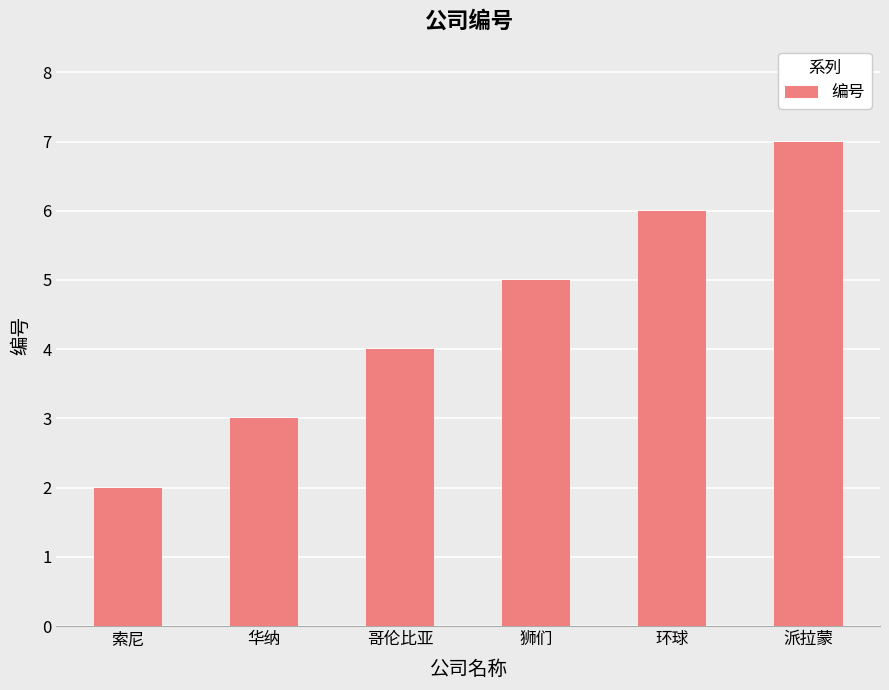

What is the ratio of the value at 索尼 to the value at 华纳?

0.7